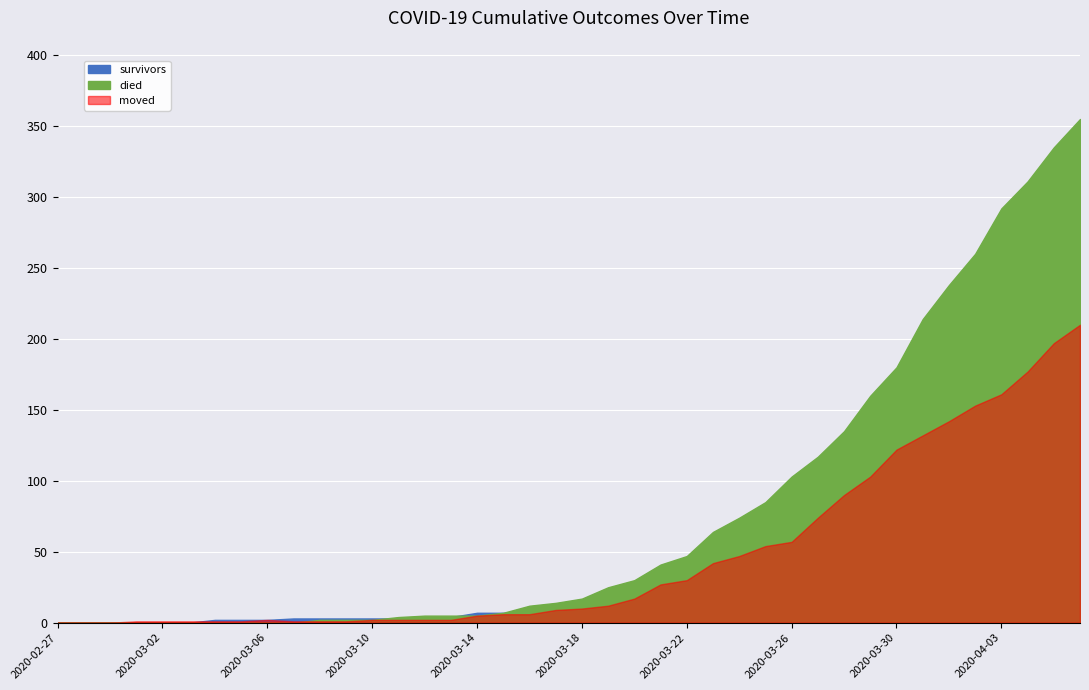

The died series shows 7 at 2020-03-15. True or false?

True